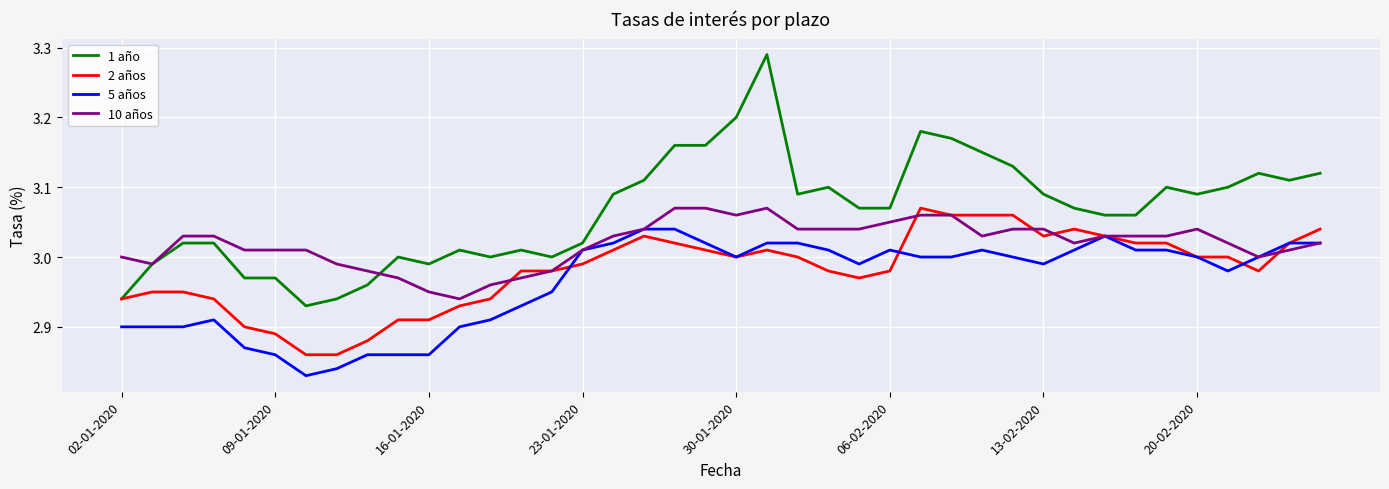

List the series in order of their overall mean, highest first.

1 año, 10 años, 2 años, 5 años